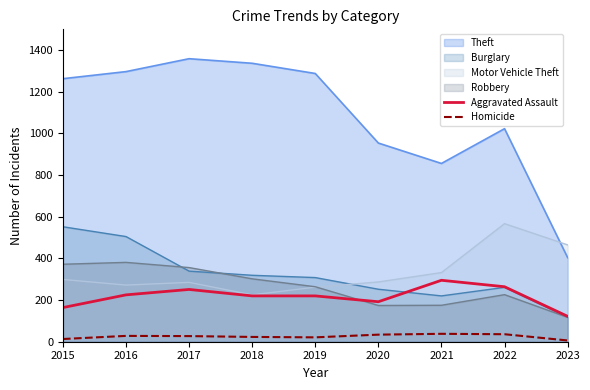

List the series in order of their peak value, lowest first.

Homicide, Aggravated Assault, Robbery, Burglary, Motor Vehicle Theft, Theft